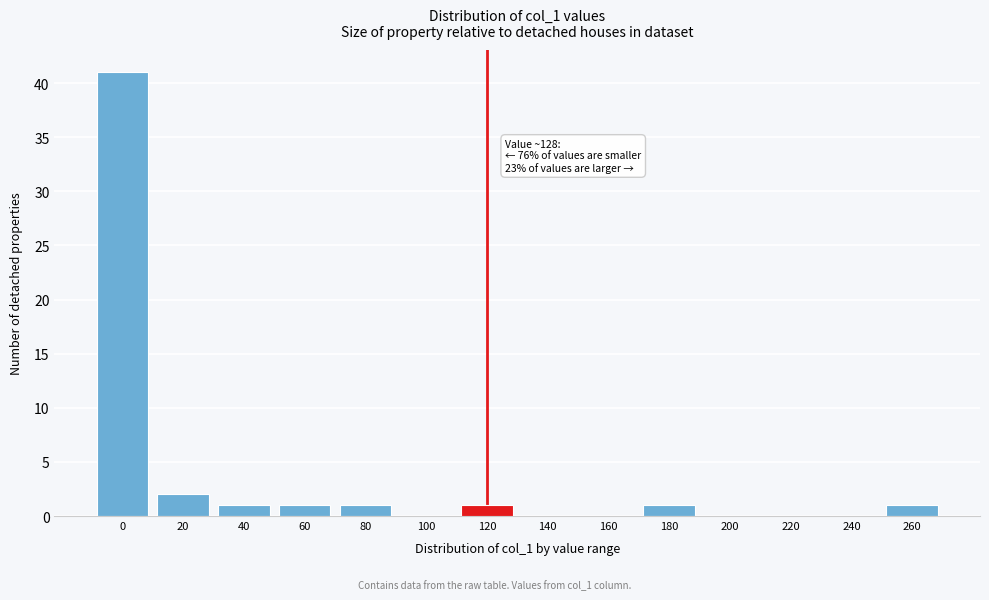

Reading left to right, what are all the values shown in this chart?

0=41	20=2	40=1	60=1	80=1	100=0	120=1	140=0	160=0	180=1	200=0	220=0	240=0	260=1